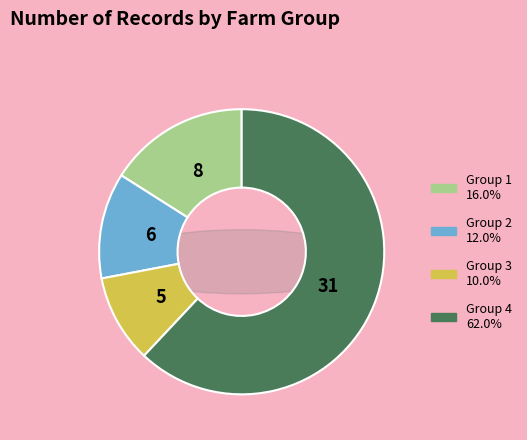

Do Group 1 and Group 3 together represent more than half of the pie?

No